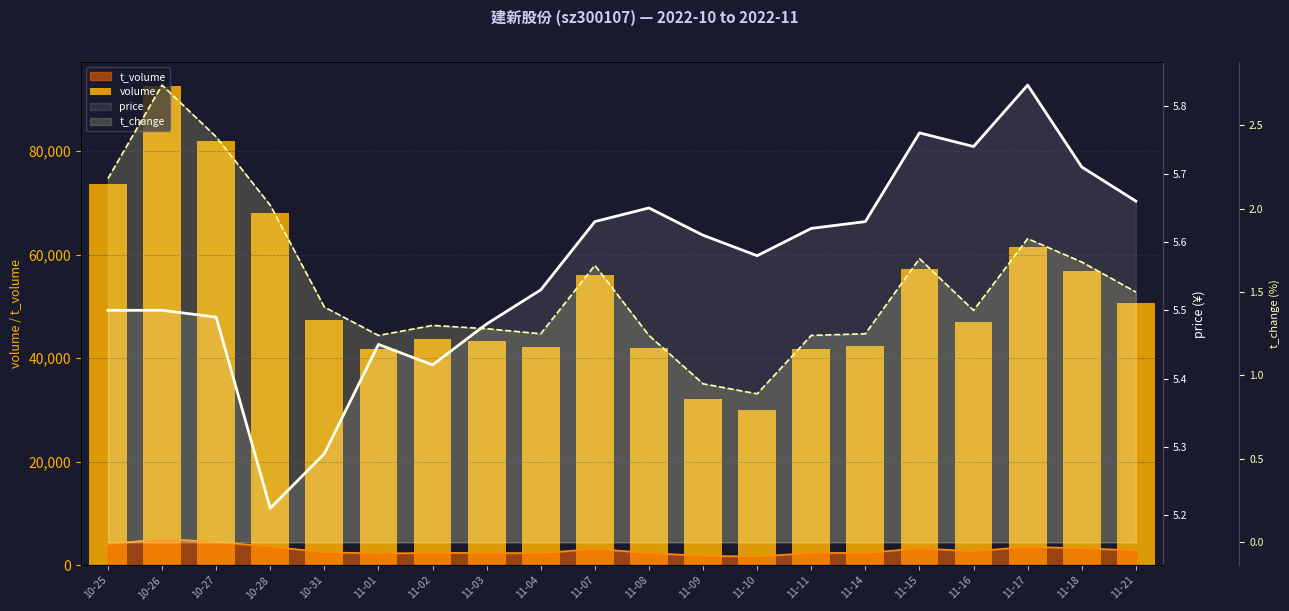

What is the spread (max minus min) of values at 11-18?

56779.3